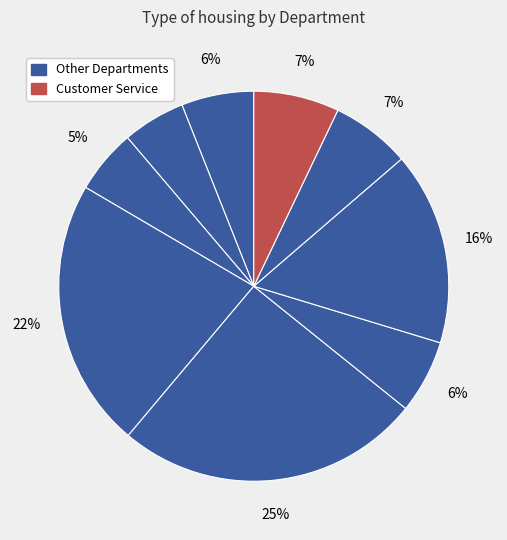

How many segments does this pie chart have?

9